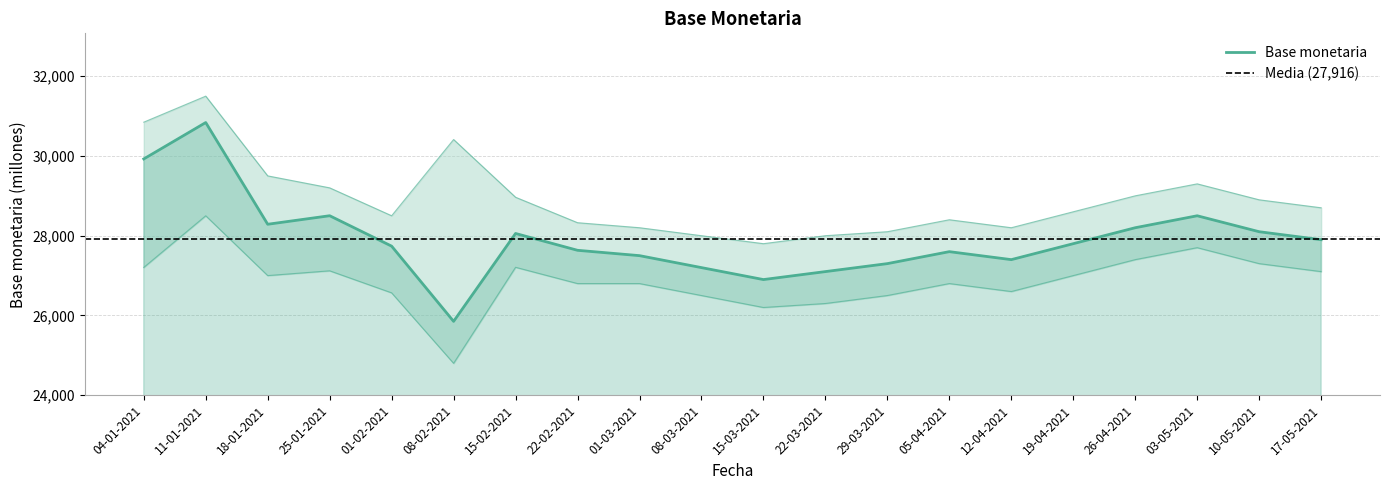

What is the value of the Base monetaria point at the 4th from the left?

28501